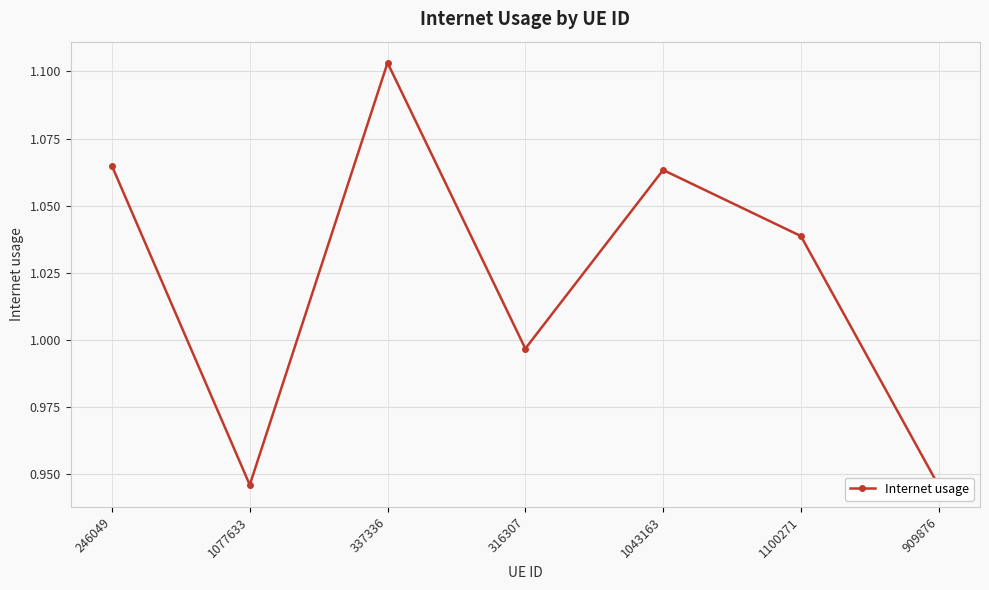

Rank the categories by value from lowest to highest.

909876, 1077633, 316307, 1100271, 1043163, 246049, 337336